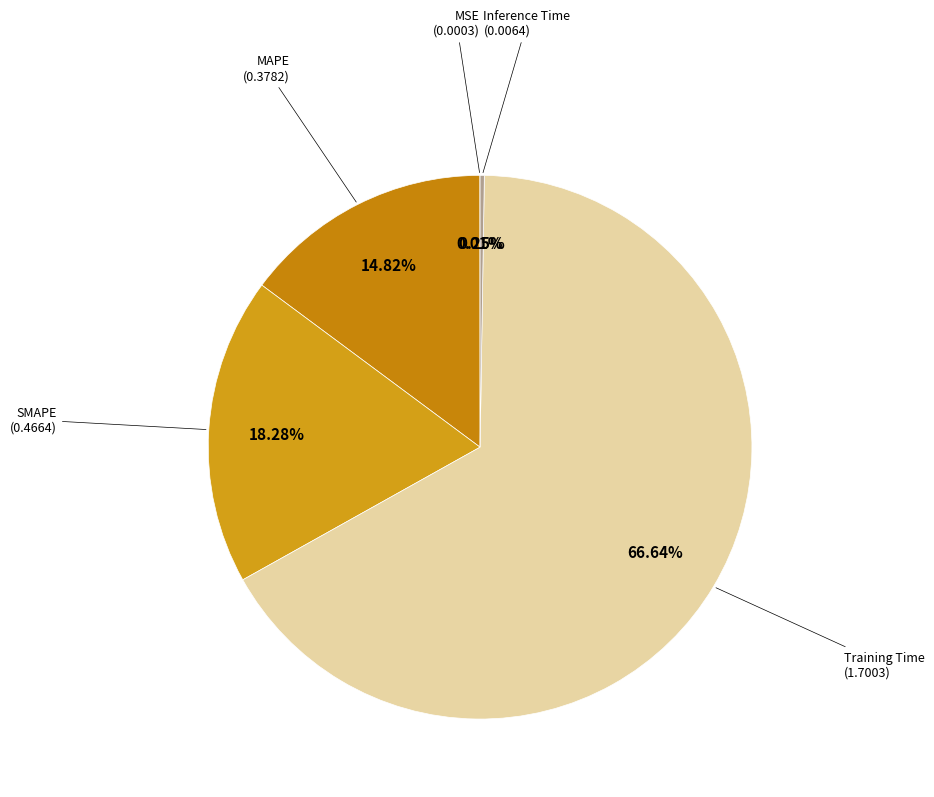

Rank the categories by value from highest to lowest.

Training Time, SMAPE, MAPE, Inference Time, MSE